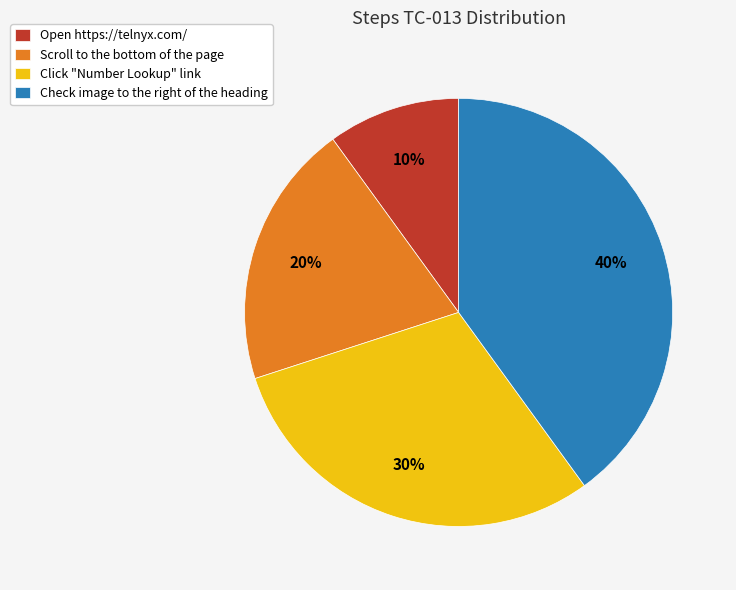

What is the largest slice in the pie chart?

Check image to the right of the heading